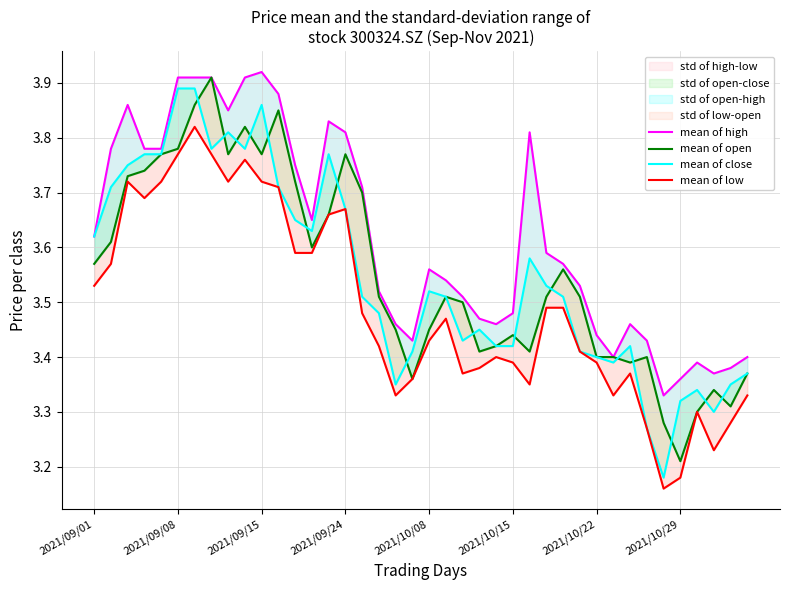

Which has a higher value, 36 or 28?

28